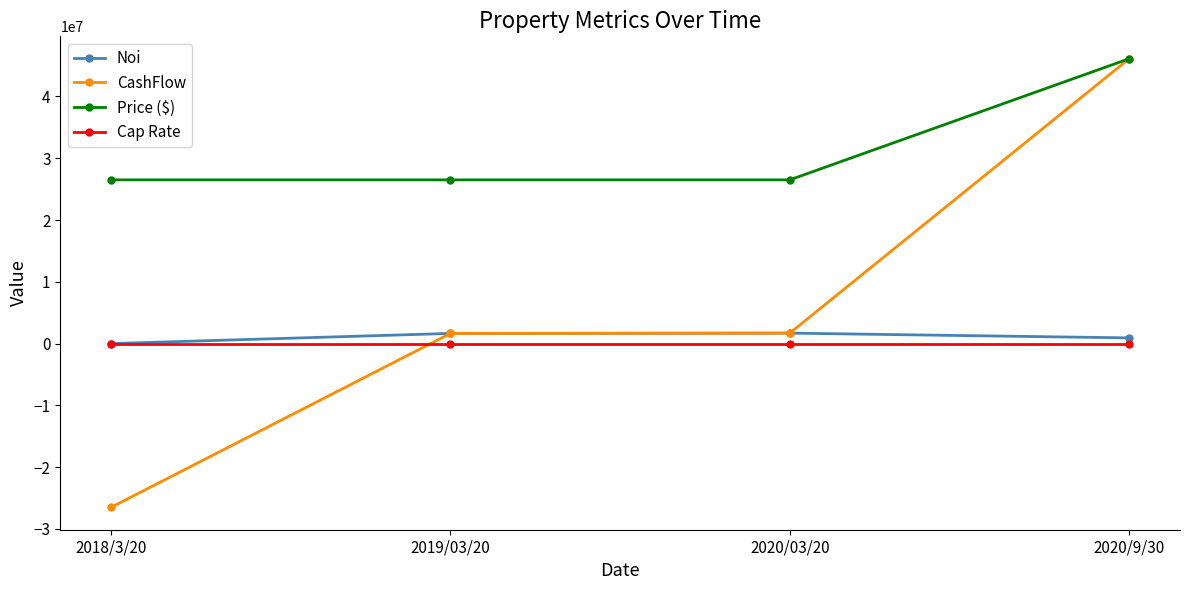

Which series has the largest range (max minus min)?

CashFlow